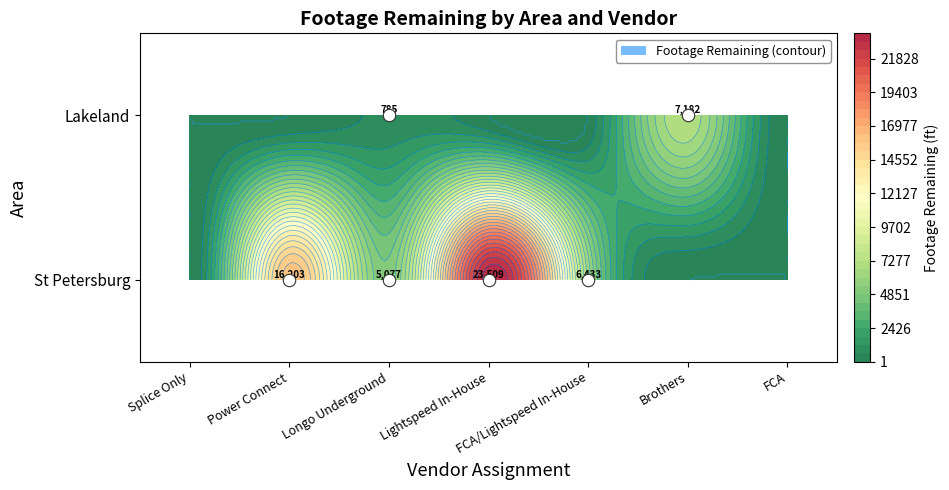

Reading left to right, list all the values displayed in this chart.

St Petersburg: 0	16203	5077	23509	6433	0	0
Lakeland: 0	0	785	0	0	7182	0